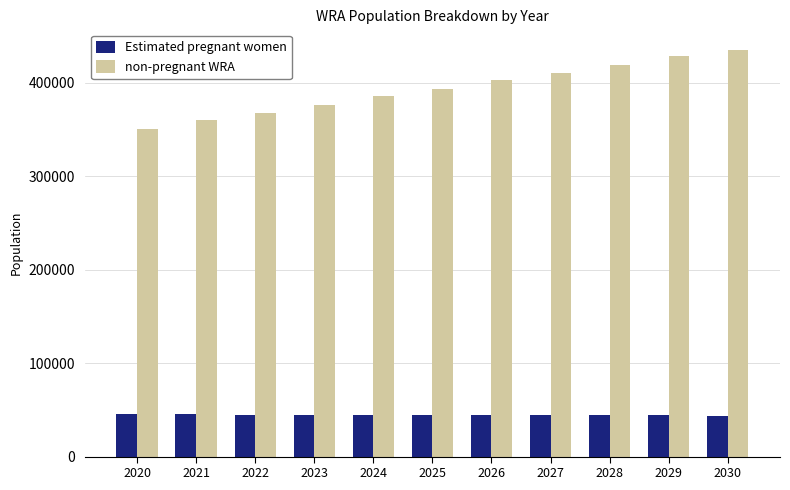

List the series in order of their overall mean, highest first.

non-pregnant WRA, Estimated pregnant women